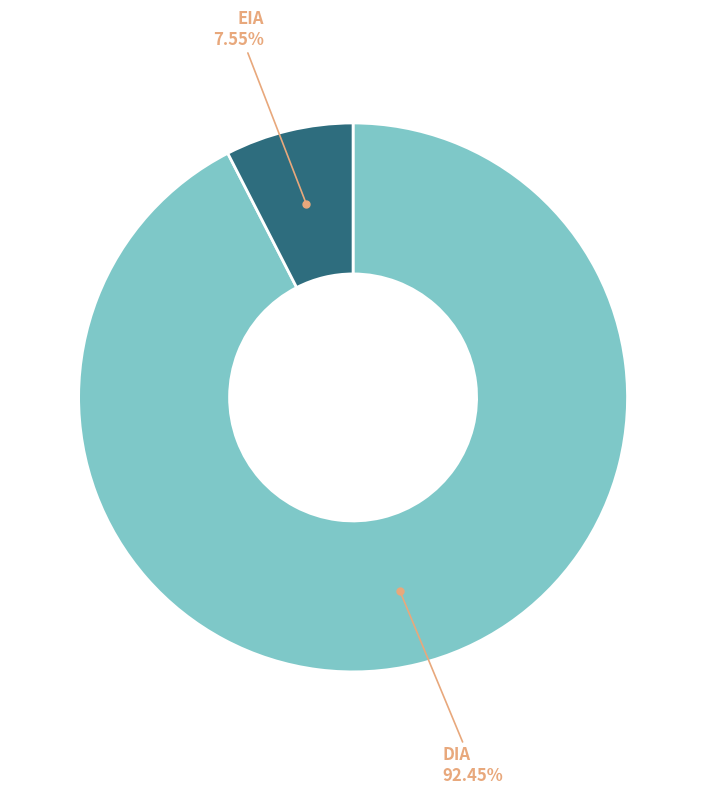

How many segments does this pie chart have?

2